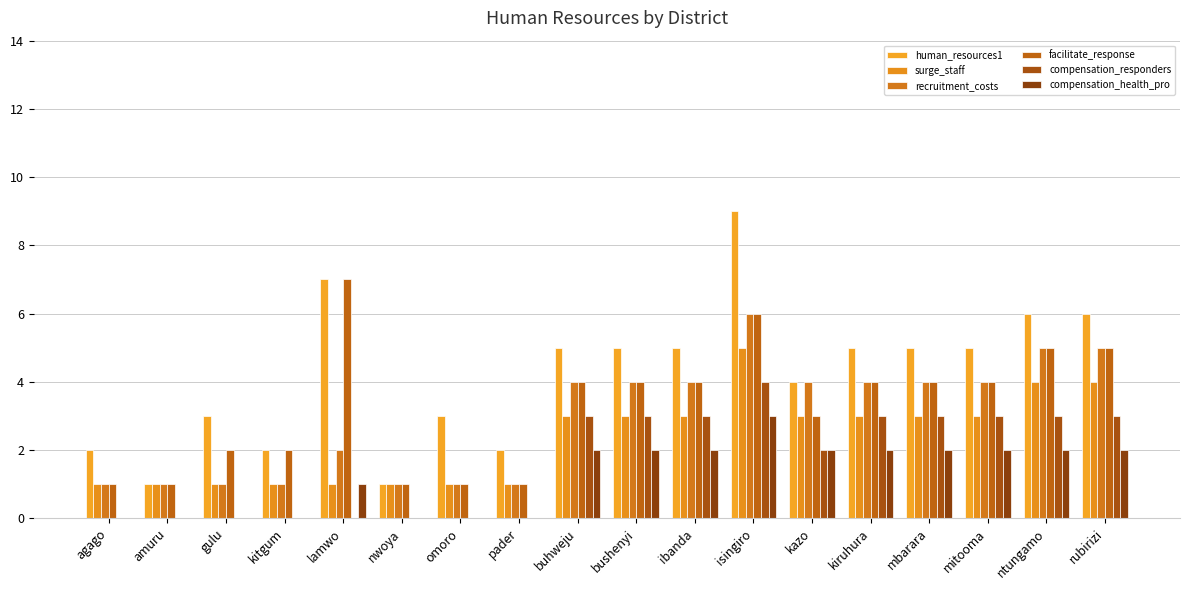

What is the difference between the second highest and minimum values in the compensation_responders series?

3